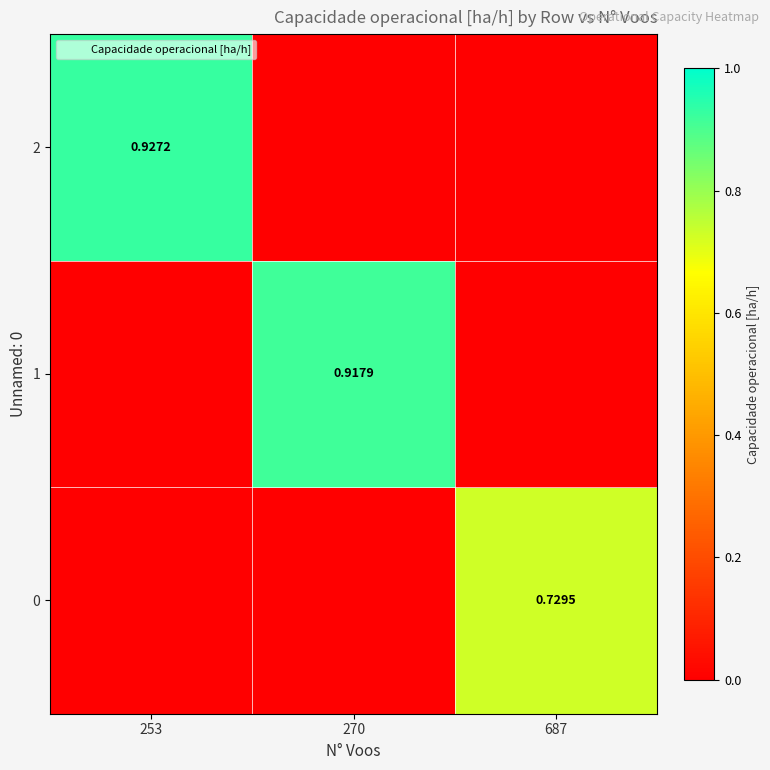

Between 253 and 687, which is larger?

687